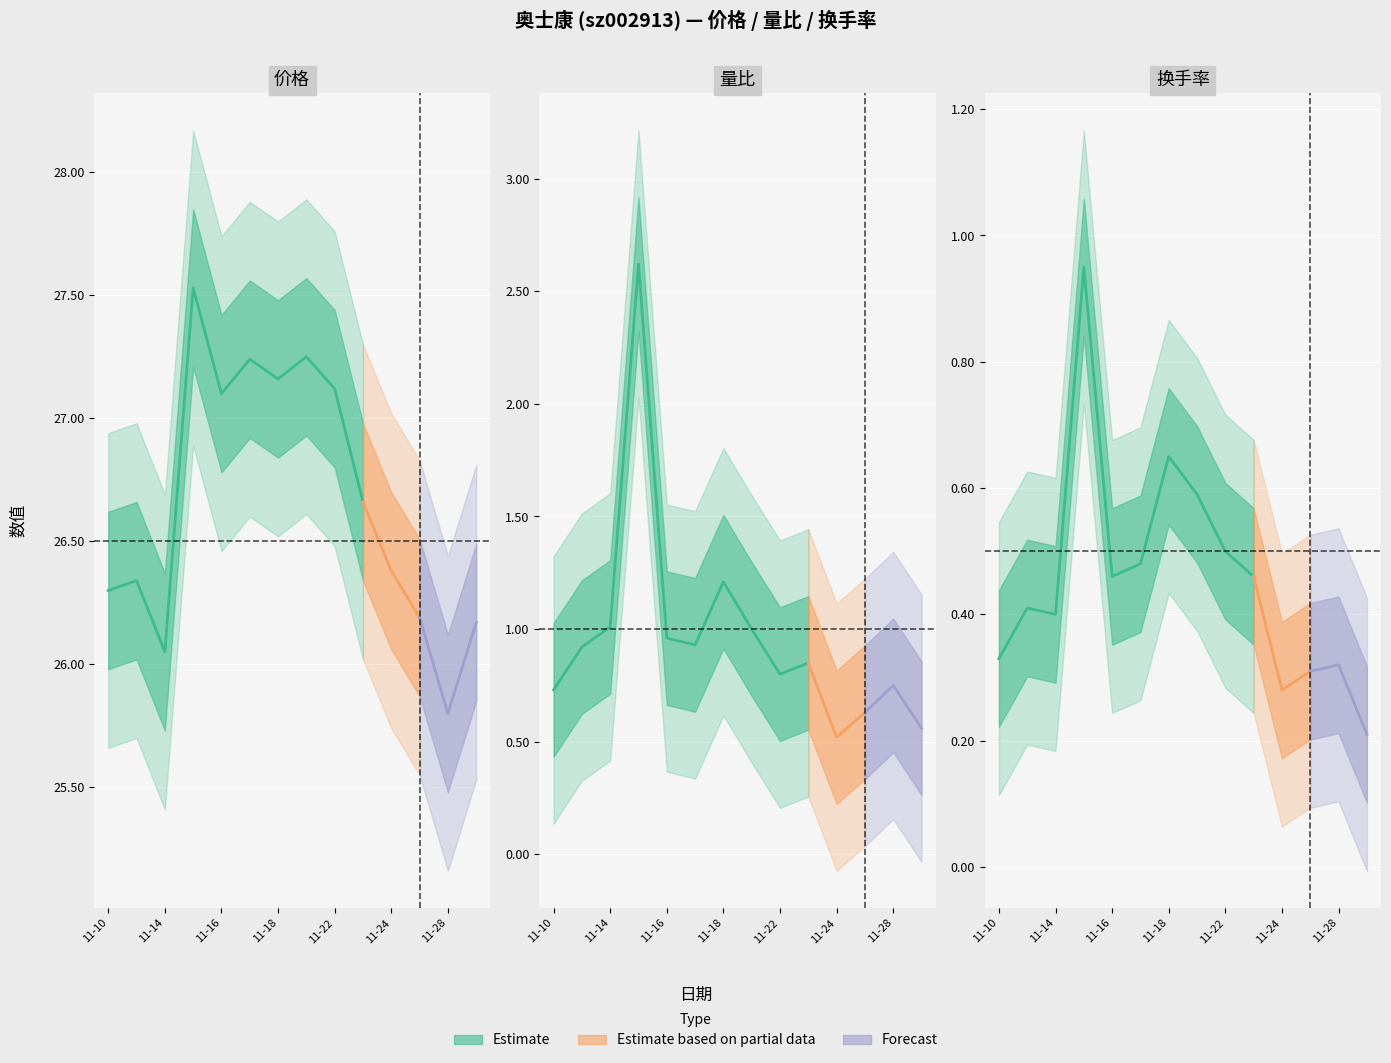

Does the chart display data point markers on the line(s)?

No